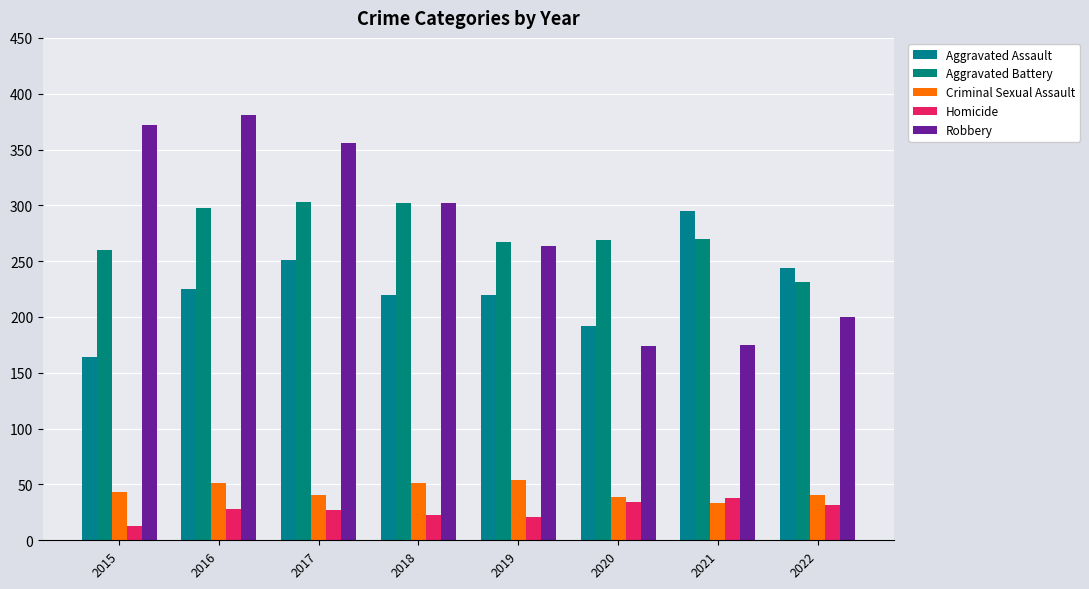

Reading right to left, transcribe all the data shown in this chart.

Aggravated Assault: 2022=244	2021=295	2020=192	2019=220	2018=220	2017=251	2016=225	2015=164
Aggravated Battery: 2022=231	2021=270	2020=269	2019=267	2018=302	2017=303	2016=298	2015=260
Criminal Sexual Assault: 2022=41	2021=33	2020=39	2019=54	2018=51	2017=41	2016=51	2015=43
Homicide: 2022=32	2021=38	2020=34	2019=21	2018=23	2017=27	2016=28	2015=13
Robbery: 2022=200	2021=175	2020=174	2019=264	2018=302	2017=356	2016=381	2015=372